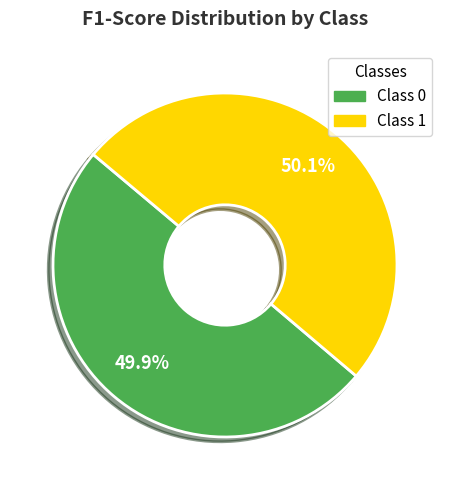

Is there a majority slice in this chart?

Yes